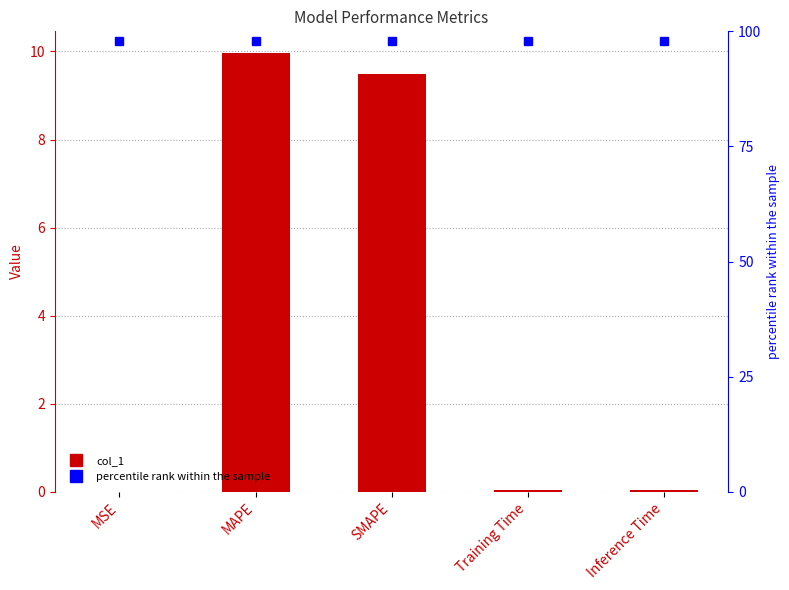

Reading left to right, extract all data points from this chart.

MSE=0.0	MAPE=10.0	SMAPE=9.5	Training Time=0.0	Inference Time=0.0